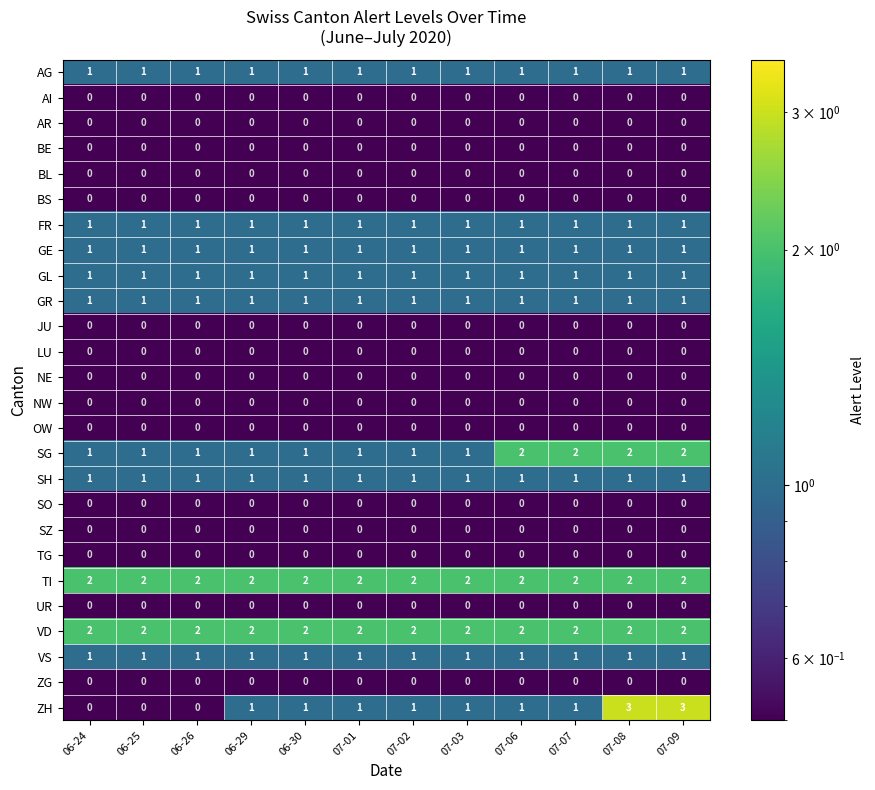

Which series has the largest range (max minus min)?

ZH